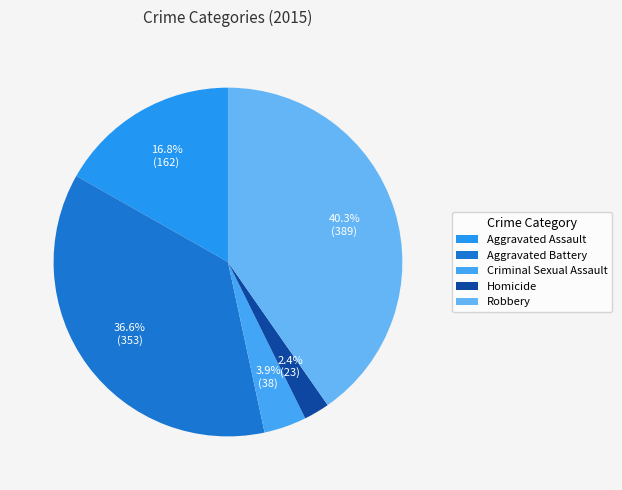

Is there any slice that represents more than half of the pie?

No